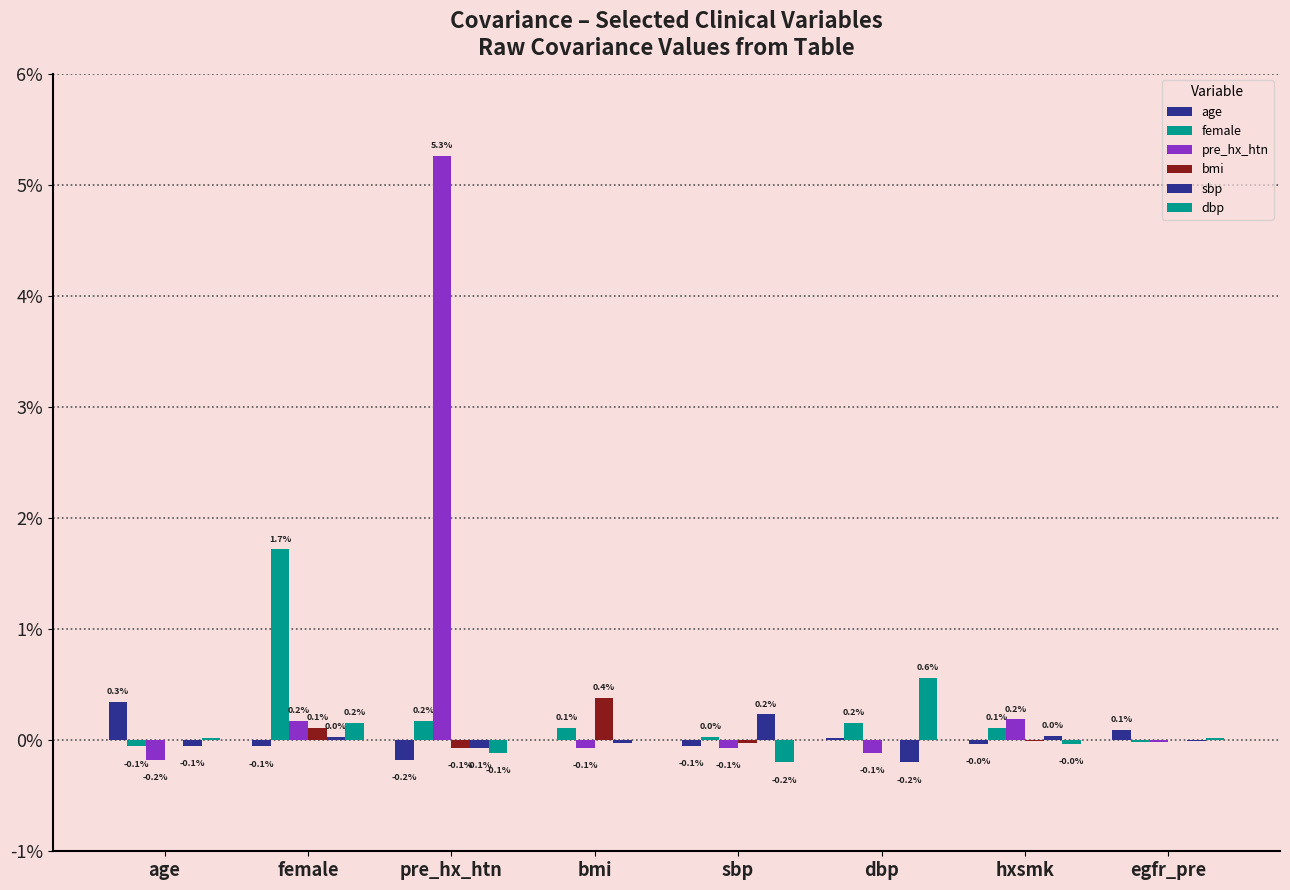

Reading left to right, extract all data points from this chart.

age: age=0.0	female=-0.0	pre_hx_htn=-0.0	bmi=0.0	sbp=-0.0	dbp=0.0	hxsmk=-0.0	egfr_pre=0.0
female: age=-0.0	female=0.0	pre_hx_htn=0.0	bmi=0.0	sbp=0.0	dbp=0.0	hxsmk=0.0	egfr_pre=-0.0
pre_hx_htn: age=-0.0	female=0.0	pre_hx_htn=0.1	bmi=-0.0	sbp=-0.0	dbp=-0.0	hxsmk=0.0	egfr_pre=-0.0
bmi: age=0.0	female=0.0	pre_hx_htn=-0.0	bmi=0.0	sbp=-0.0	dbp=0.0	hxsmk=-0.0	egfr_pre=0.0
sbp: age=-0.0	female=0.0	pre_hx_htn=-0.0	bmi=-0.0	sbp=0.0	dbp=-0.0	hxsmk=0.0	egfr_pre=-0.0
dbp: age=0.0	female=0.0	pre_hx_htn=-0.0	bmi=0.0	sbp=-0.0	dbp=0.0	hxsmk=-0.0	egfr_pre=0.0